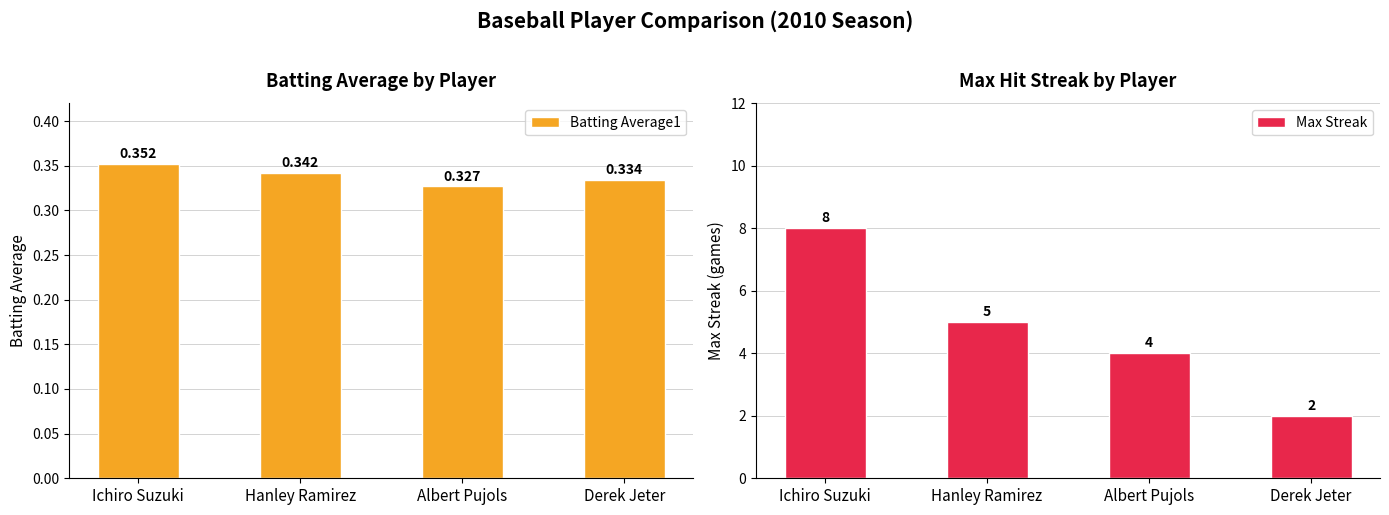

At how many categories does at least one series exceed 3?

3